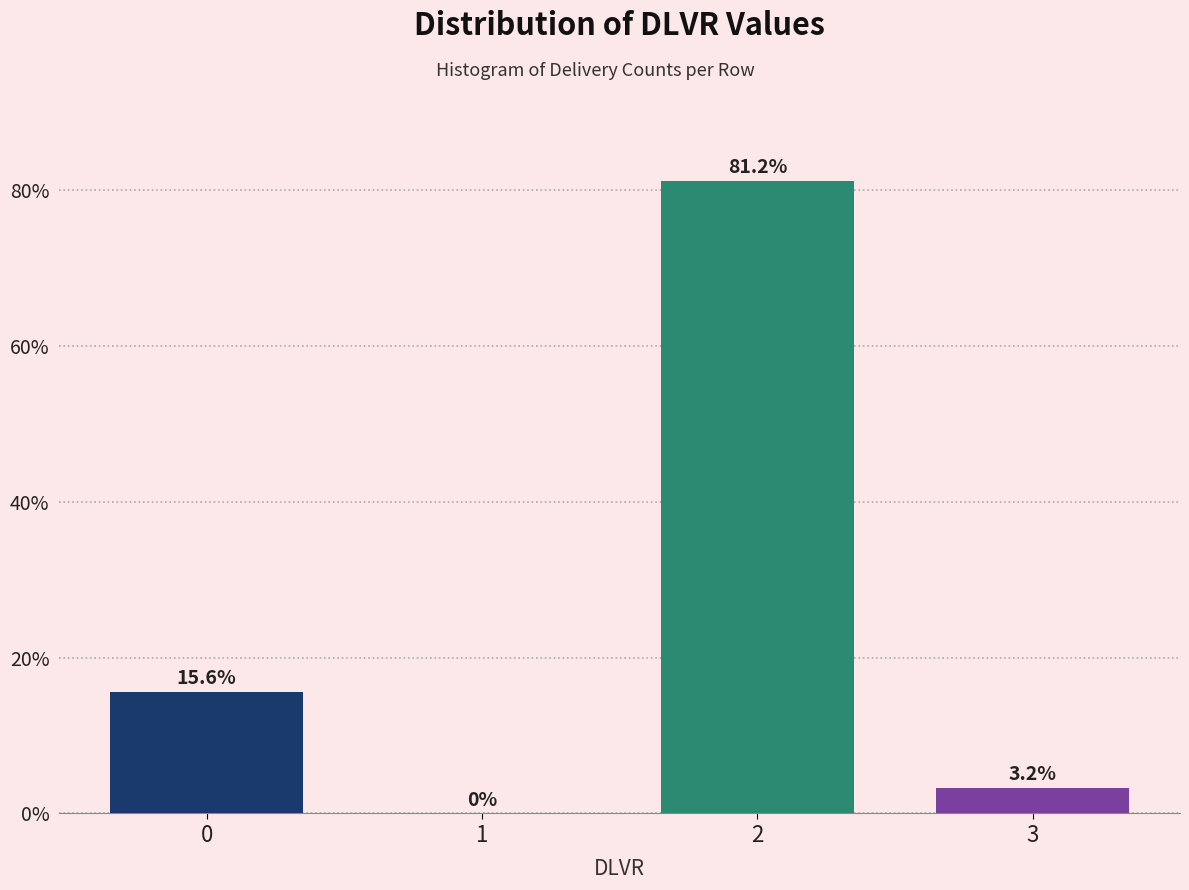

What is the change in value from 1 to 2?

+81.2